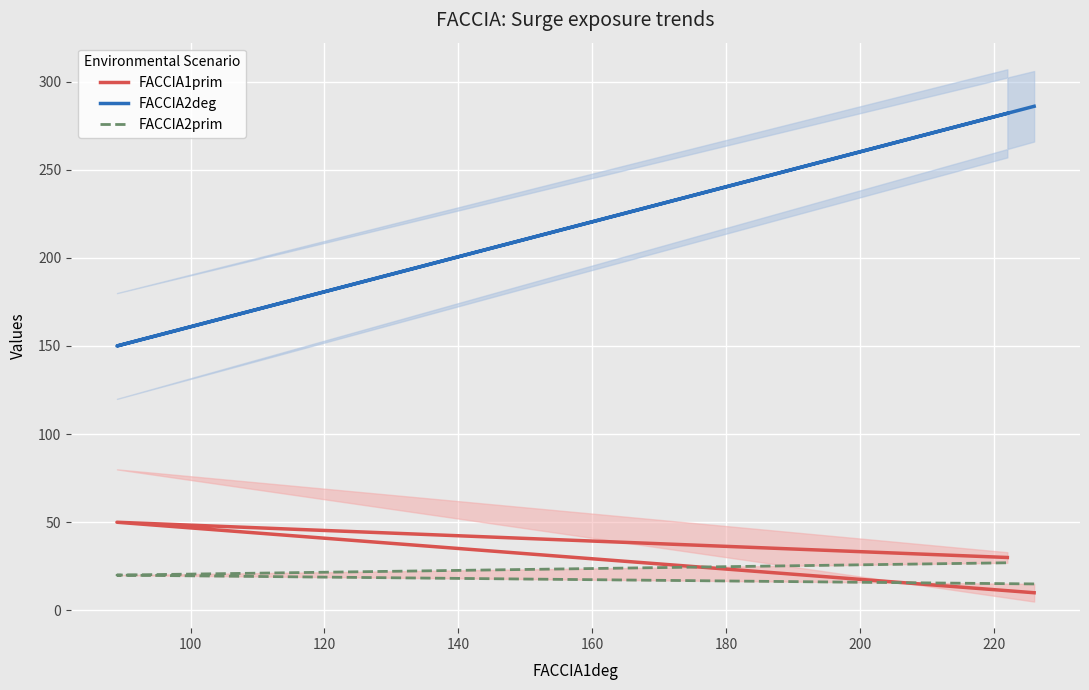

Count the FACCIA1prim values in the range 10 to 50.

3